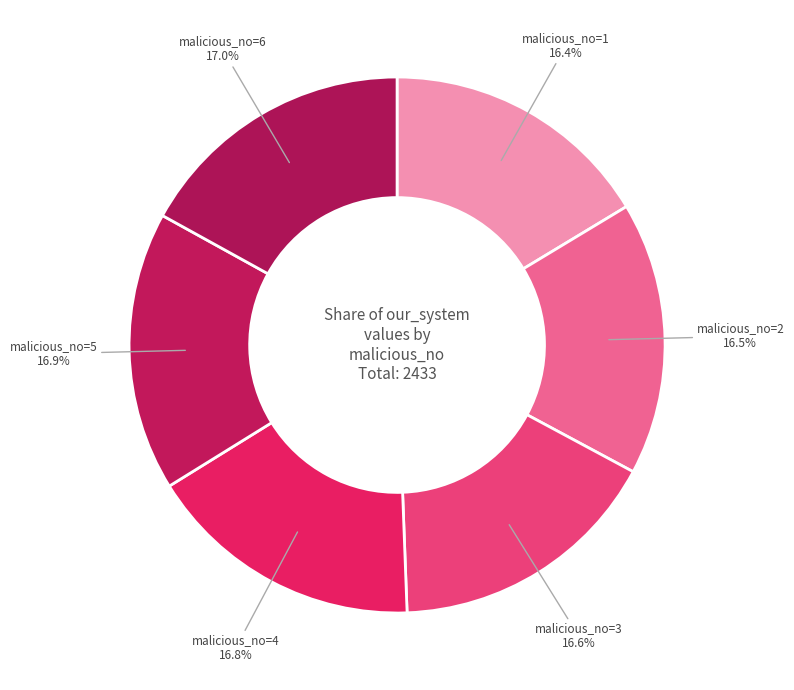

To the nearest percent, what is the average slice percentage?

17%